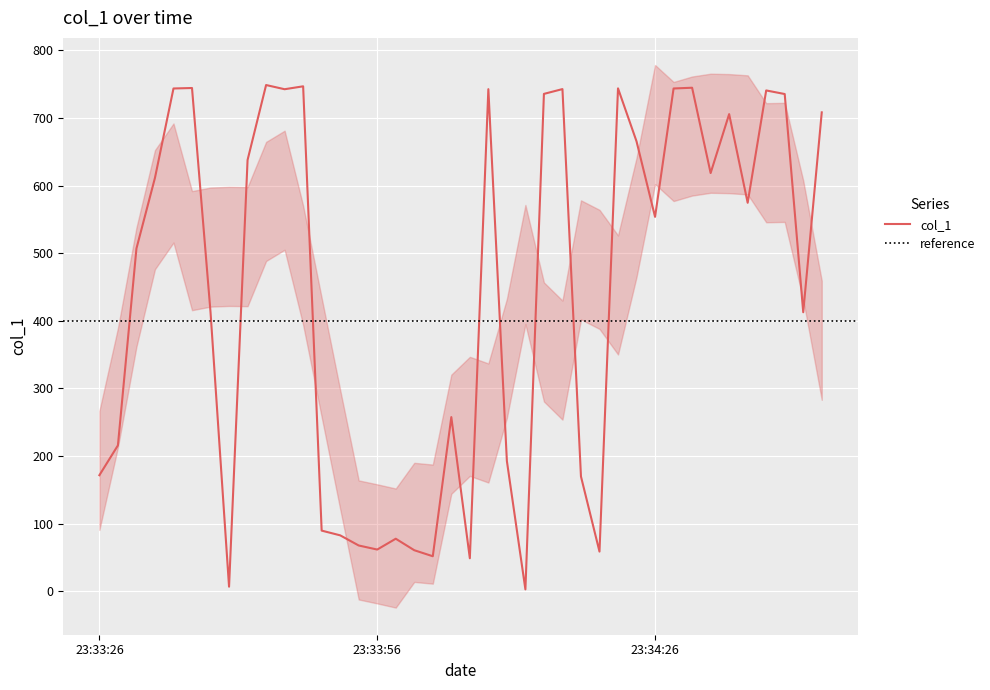

How many points are higher than both their immediate neighbors (excluding endpoints)?

11